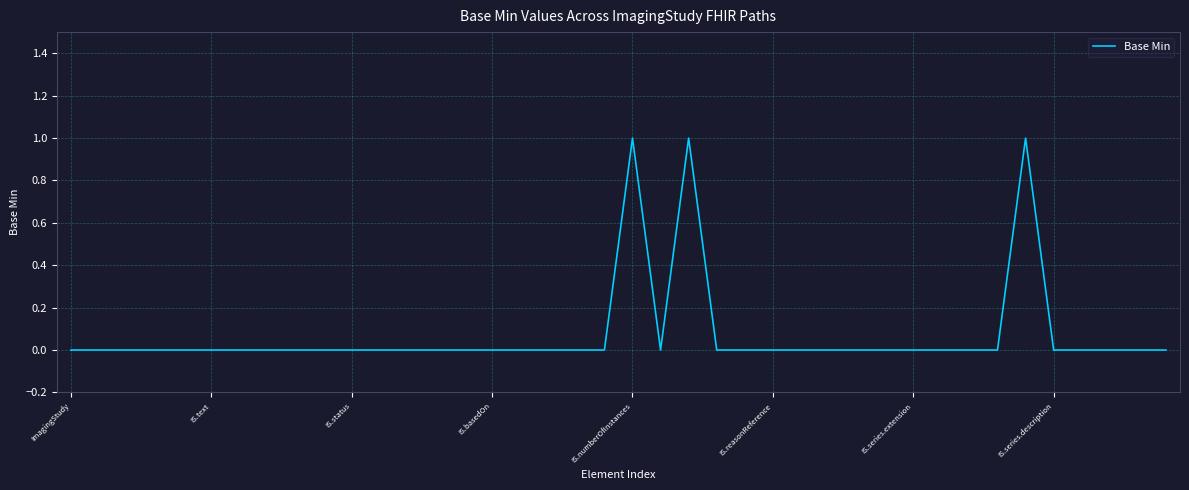

How many lines are shown in the chart?

1